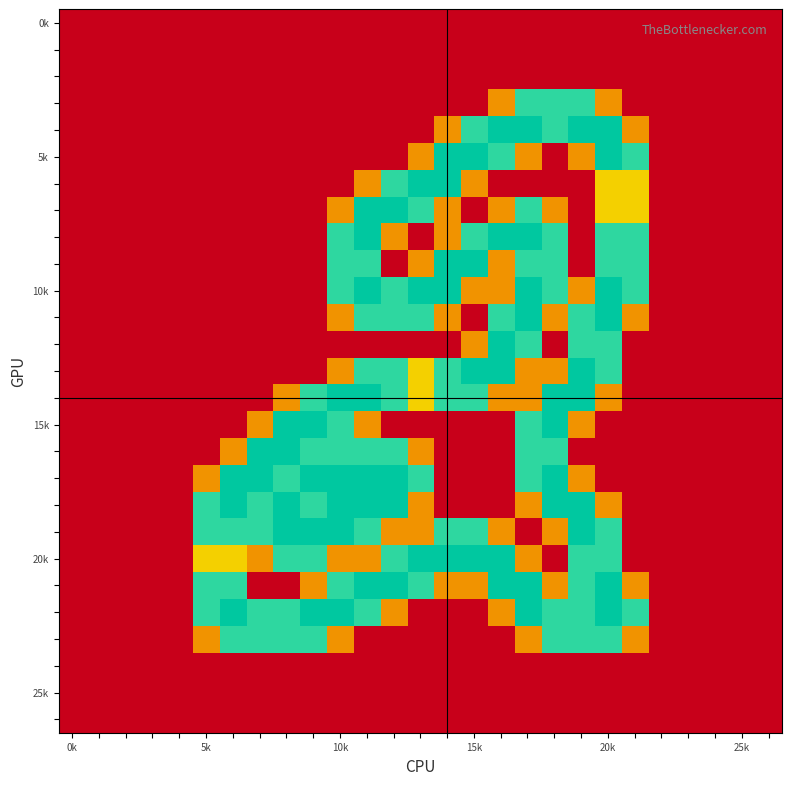

Which category has the lowest value across all series?

0k